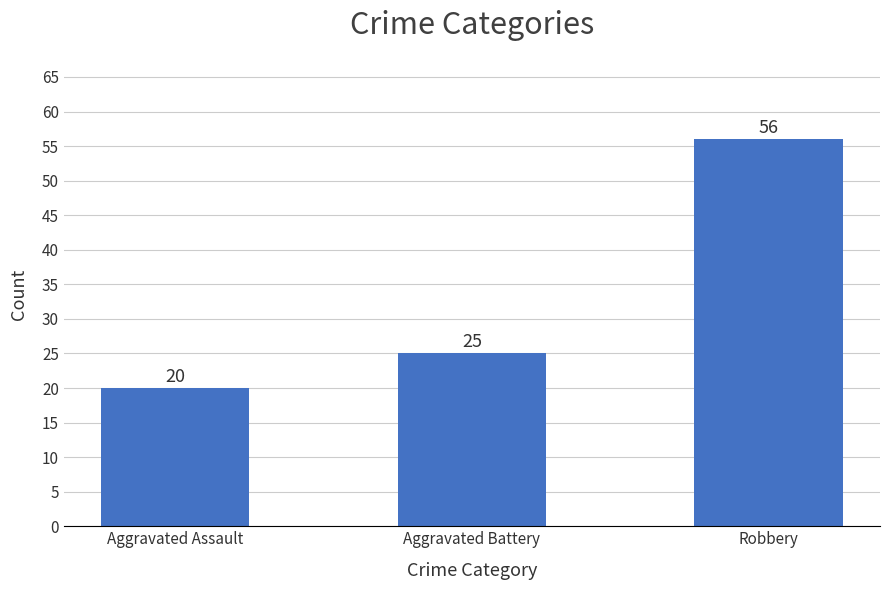

Between Aggravated Assault and Robbery, which is larger?

Robbery